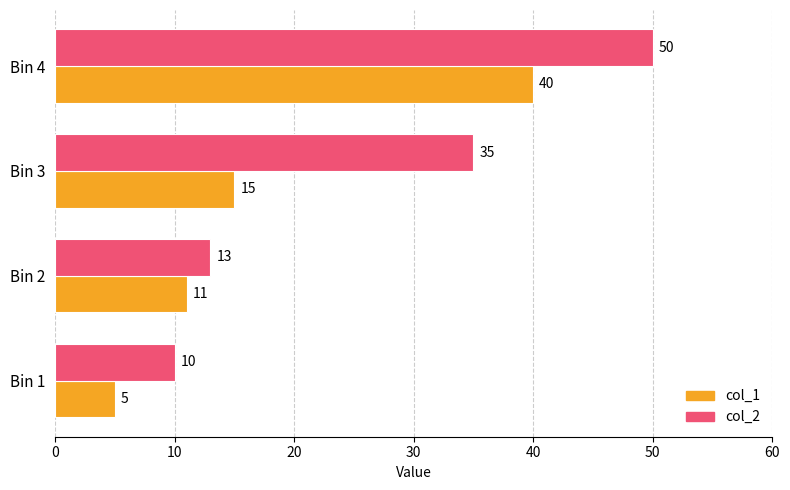

Which series changed the most between Bin 2 and Bin 3?

col_2